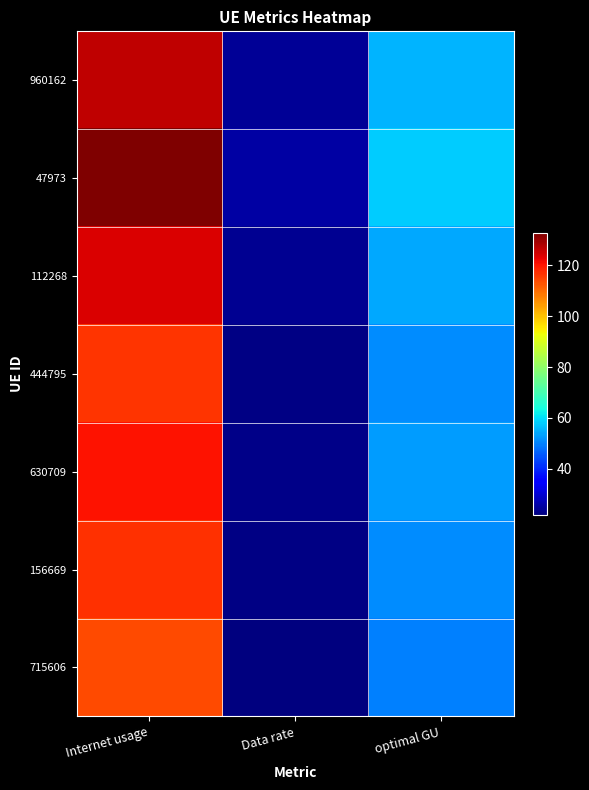

How many series are shown in this chart?

7